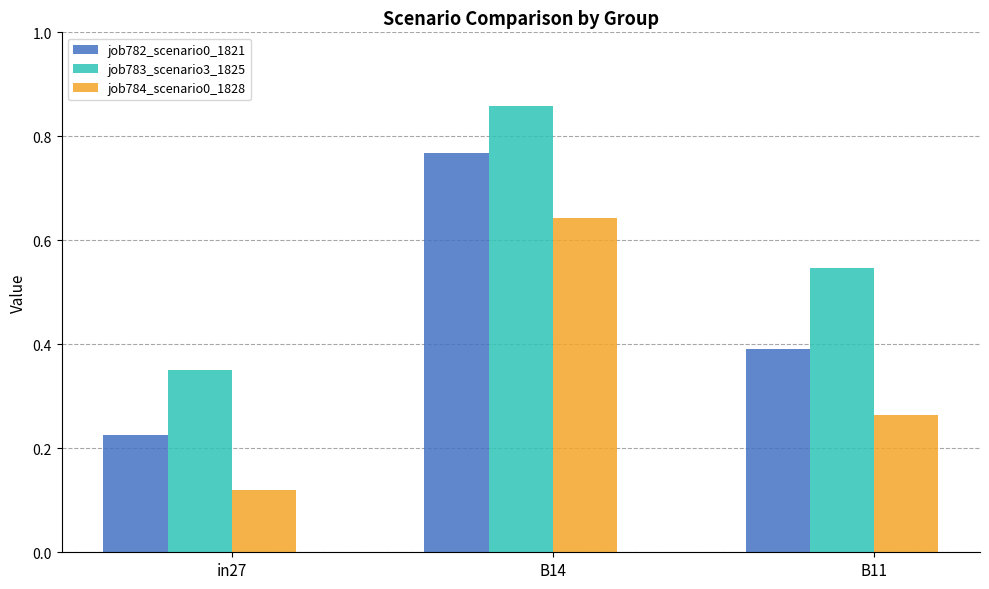

The value of job782_scenario0_1821 at B14 is 0.2. True or false?

False